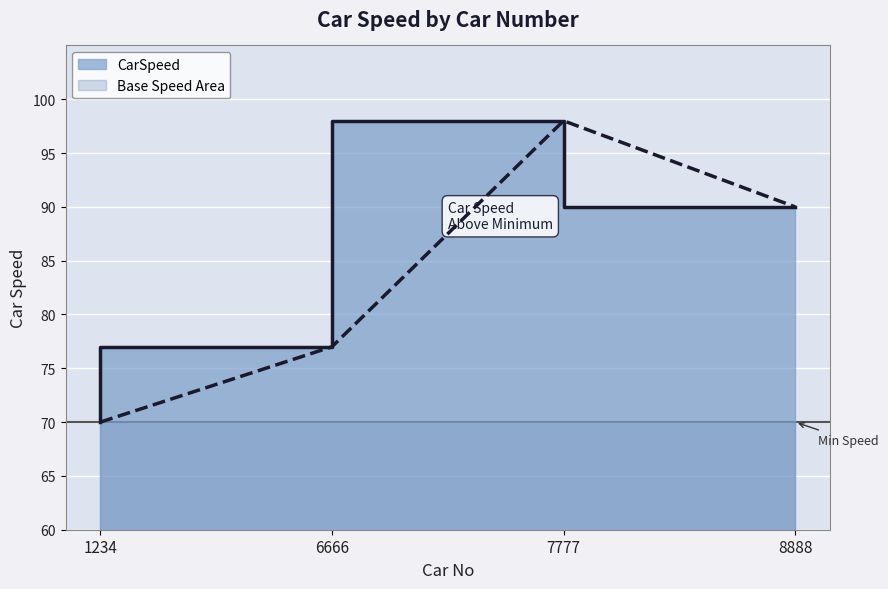

How many values exceed 90?

1